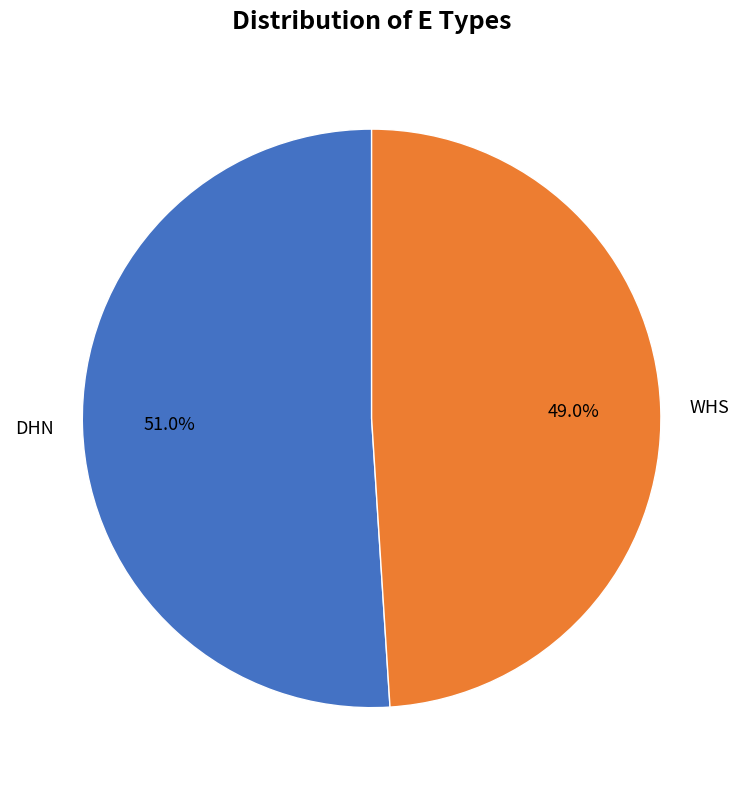

Which category has the smallest portion of the pie?

WHS